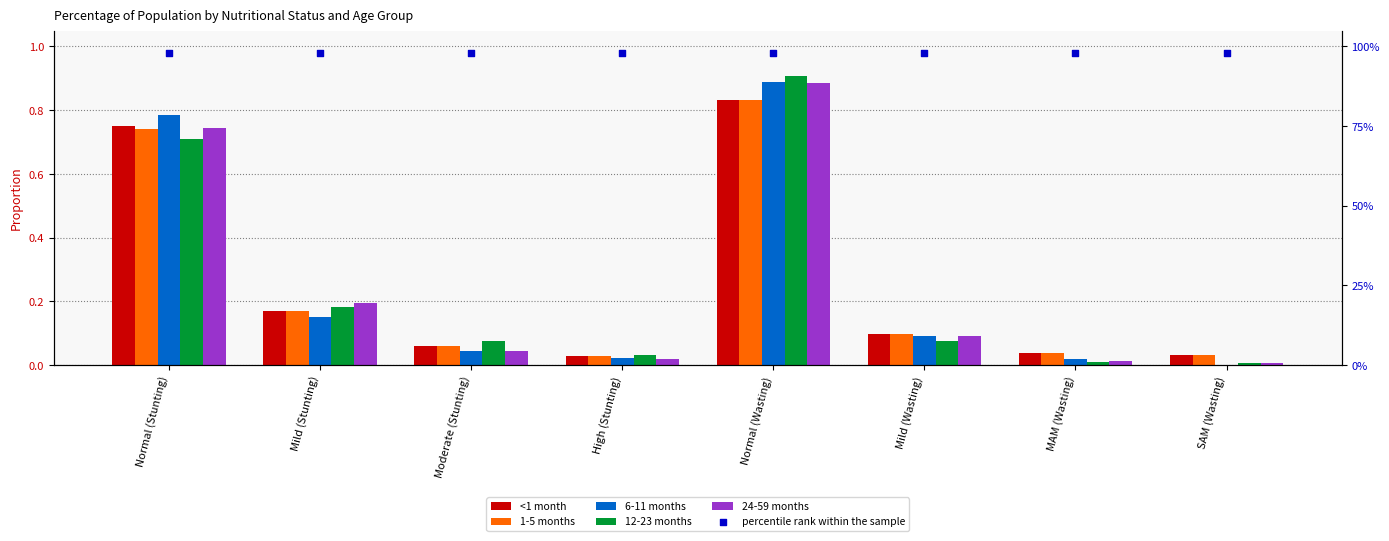

What is the total value across all series at SAM (Wasting)?

98.1